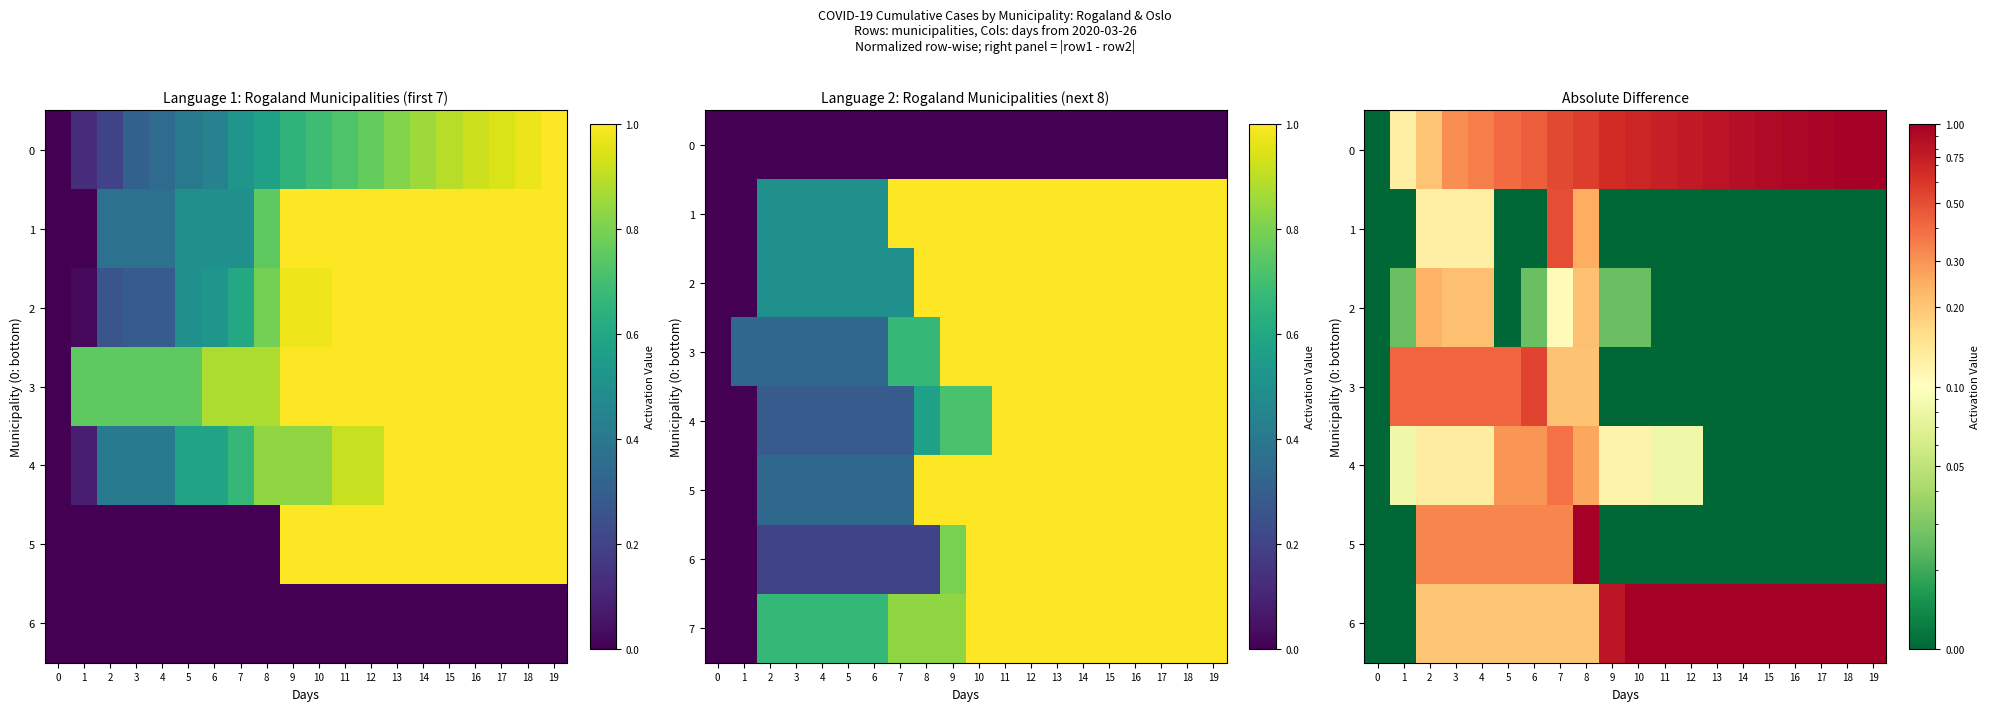

Count the number of categories in the chart.

20